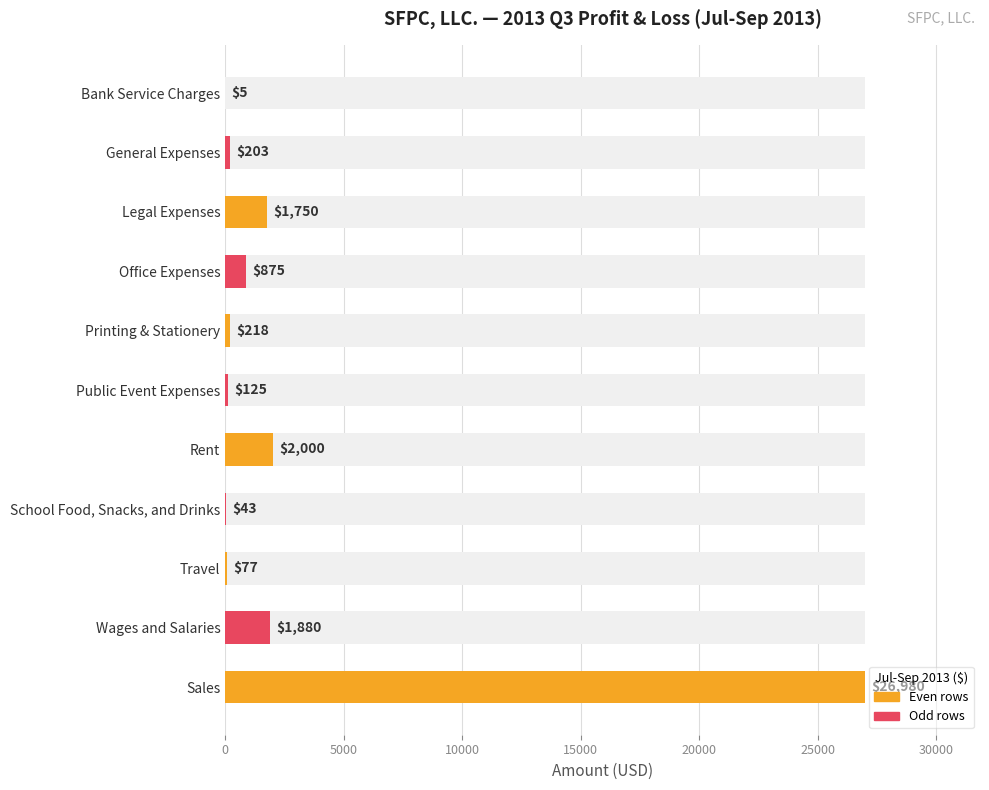

What is the difference between the second highest and second lowest values?

1957